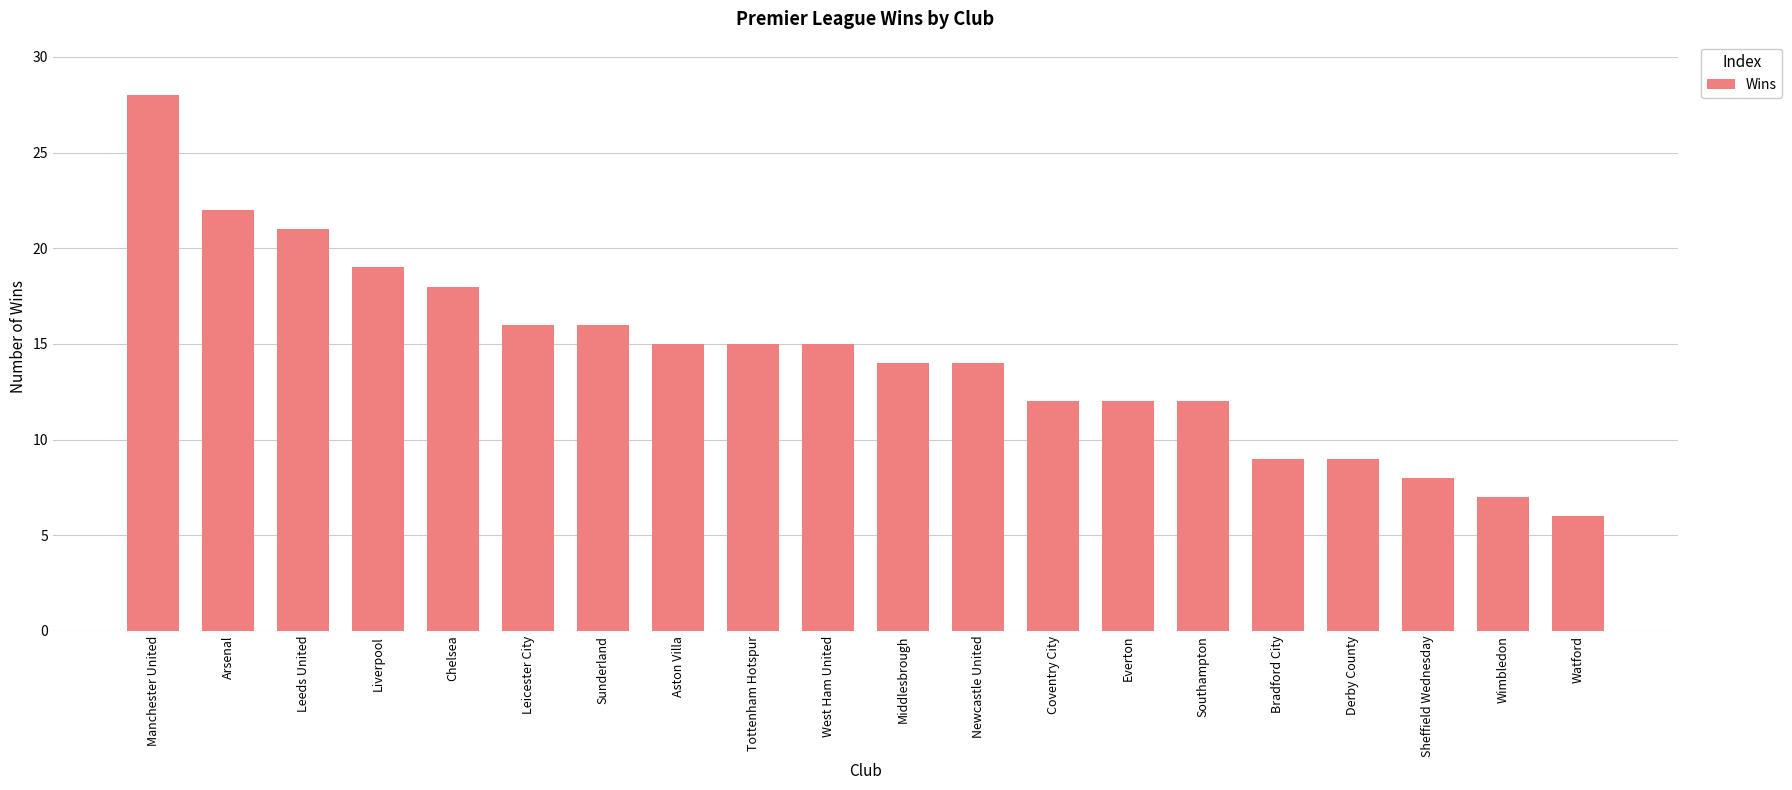

Is it true that the value at Bradford City is 2?

False